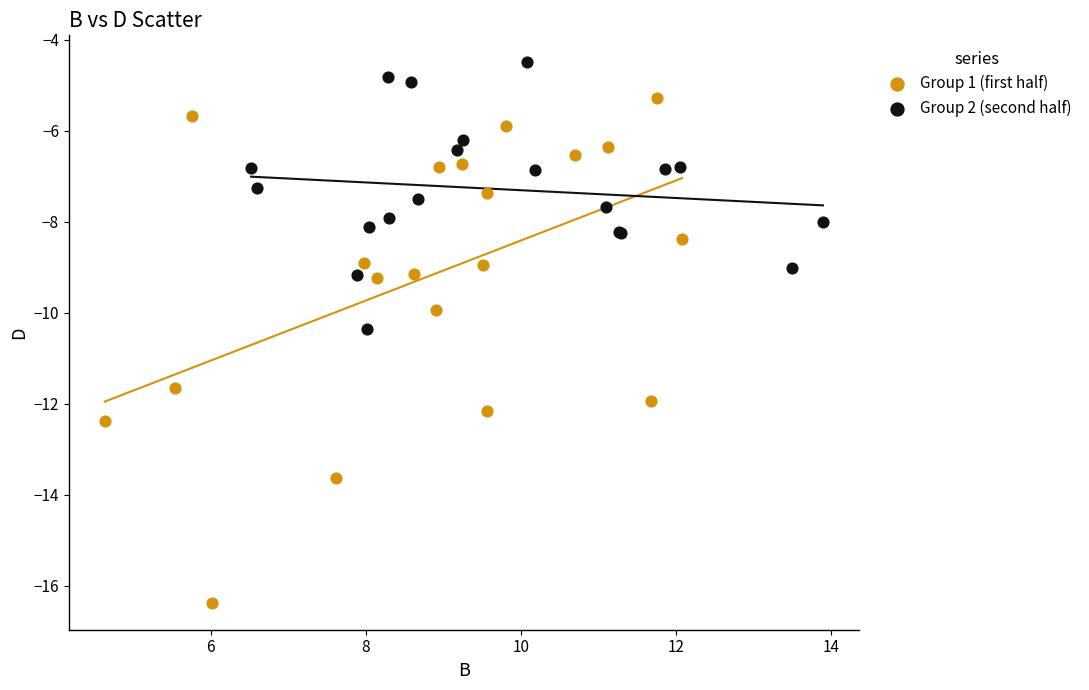

Which series has the widest spread of Y values?

Group 1 (first half)